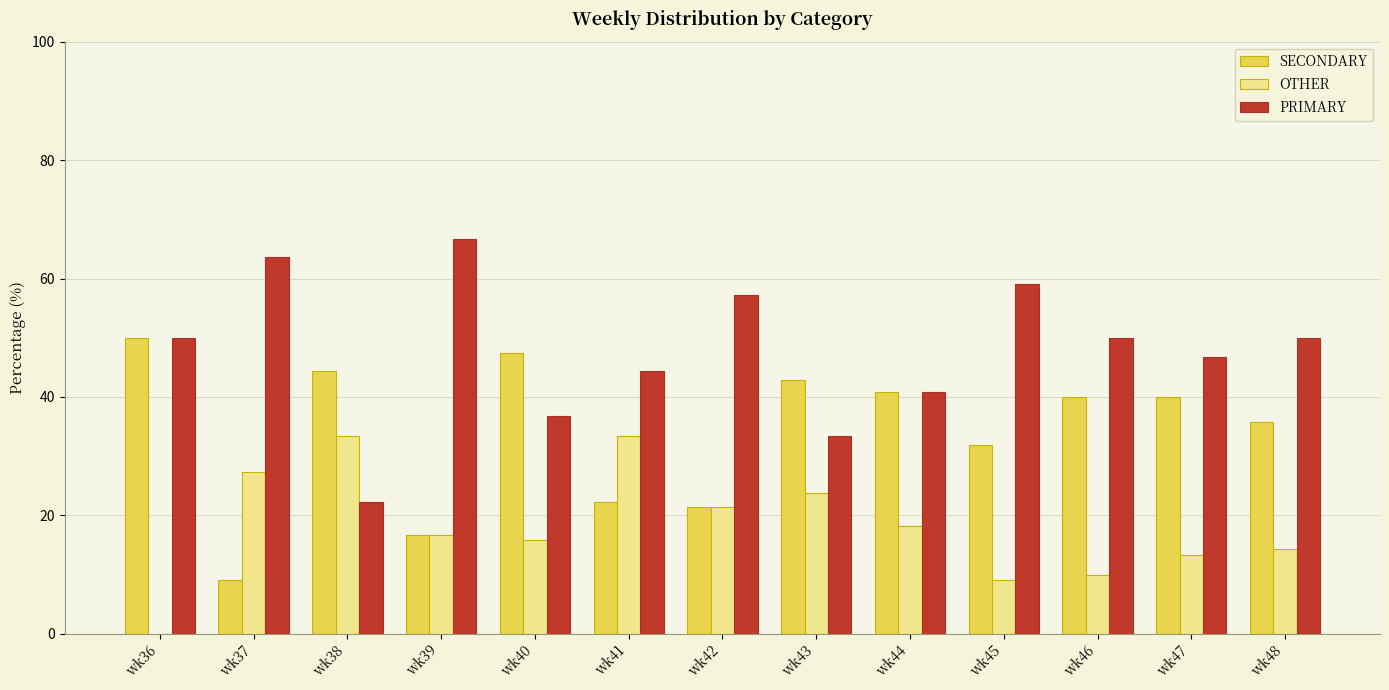

How many series are shown in this chart?

3